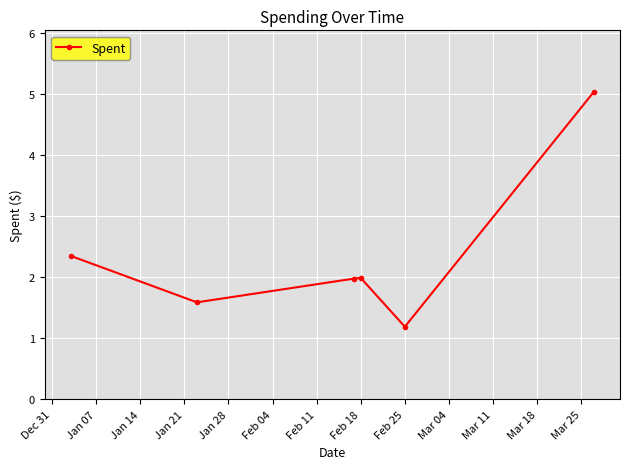

What is the greatest value displayed?

5.0